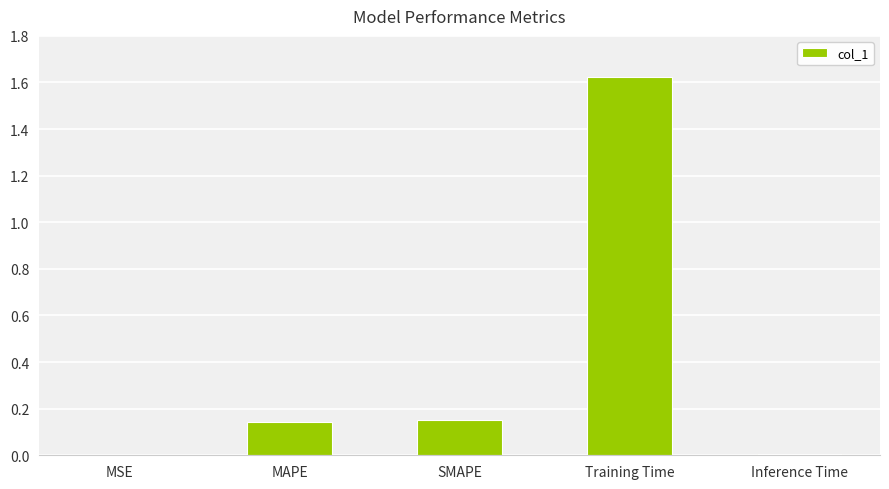

Which category has the highest value across all series?

Training Time